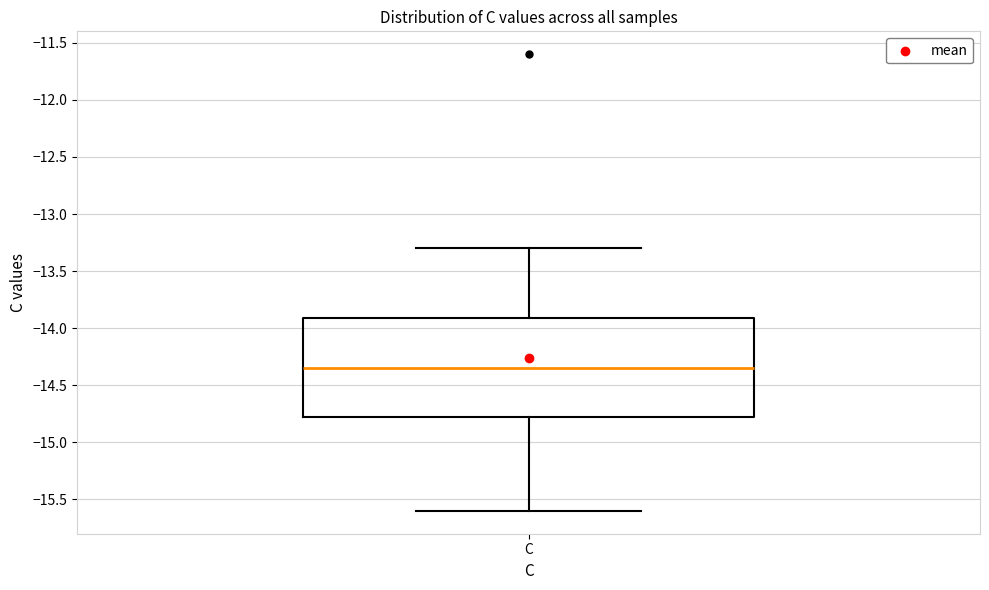

Where does the lower whisker of the box for C end on the y-axis? The values are not printed on the chart, so give them approximately, as read against the axis.

-15.60